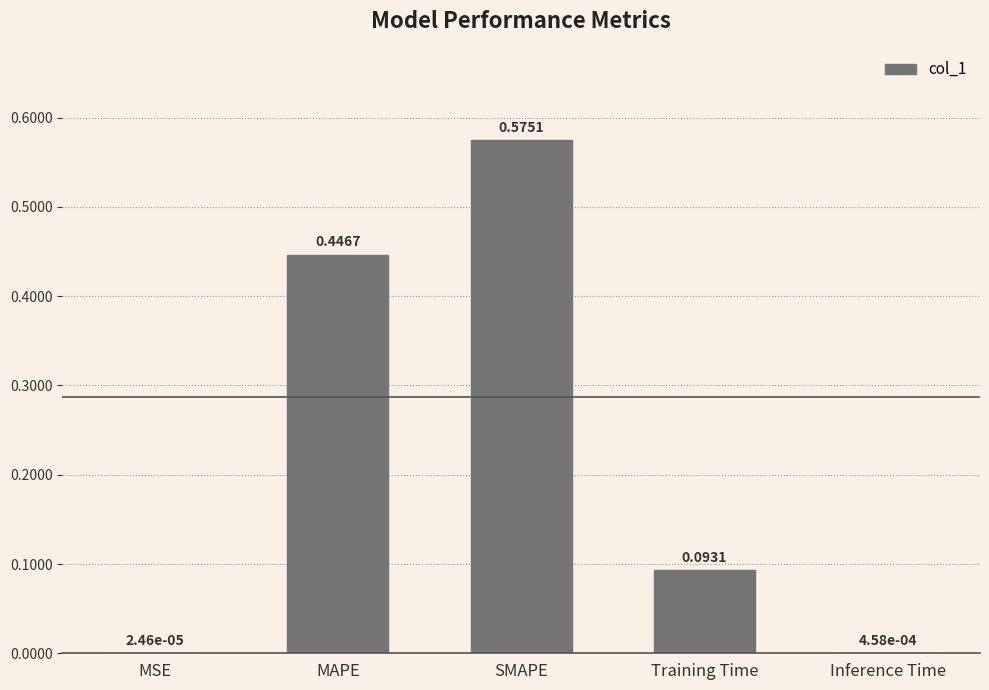

Which category has the highest value across all series?

SMAPE